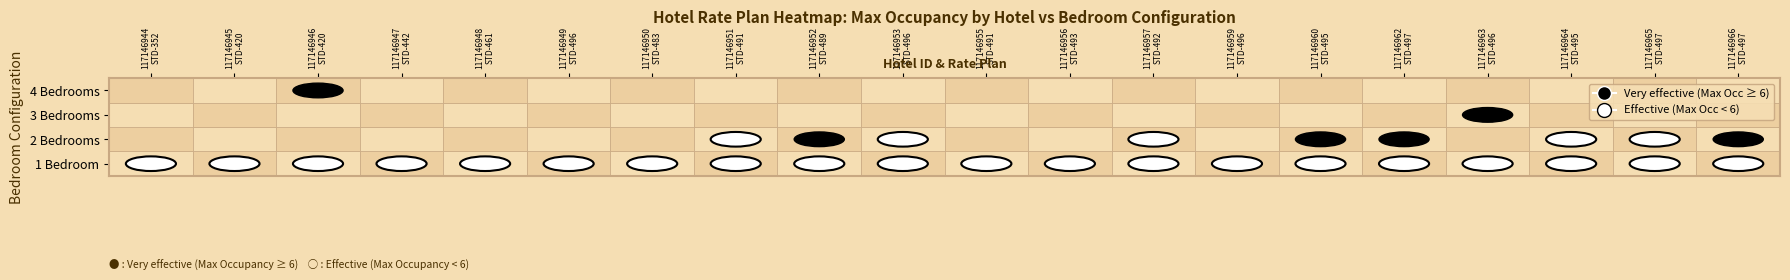

Rank the series by their maximum value, from lowest to highest.

1 Bedroom, 2 Bedrooms, 3 Bedrooms, 4 Bedrooms